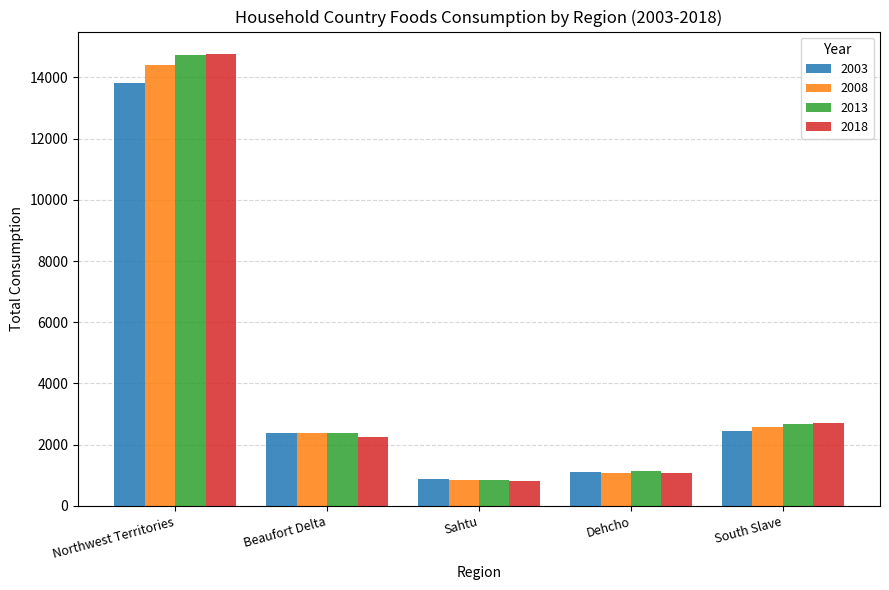

Is the value of 2018 at Sahtu greater than the value of 2003 at Beaufort Delta?

No